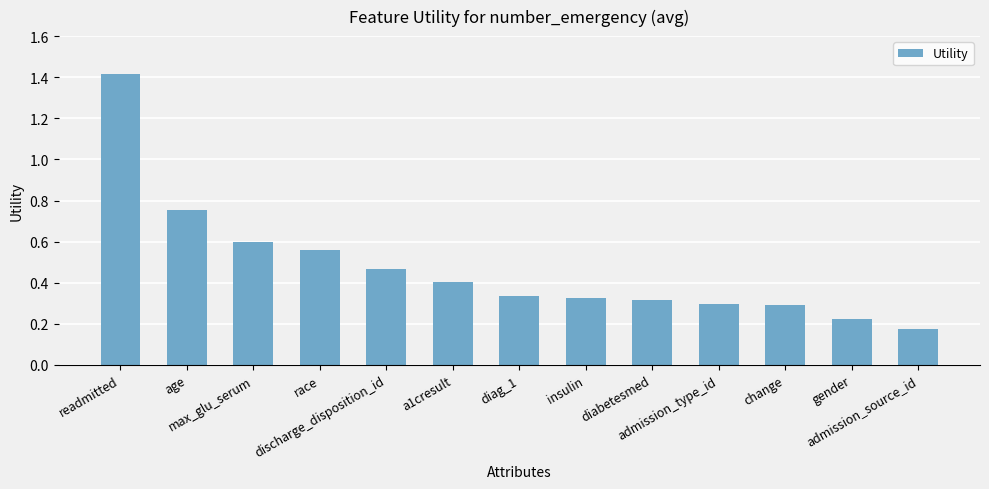

Does the chart contain stacked bars?

No